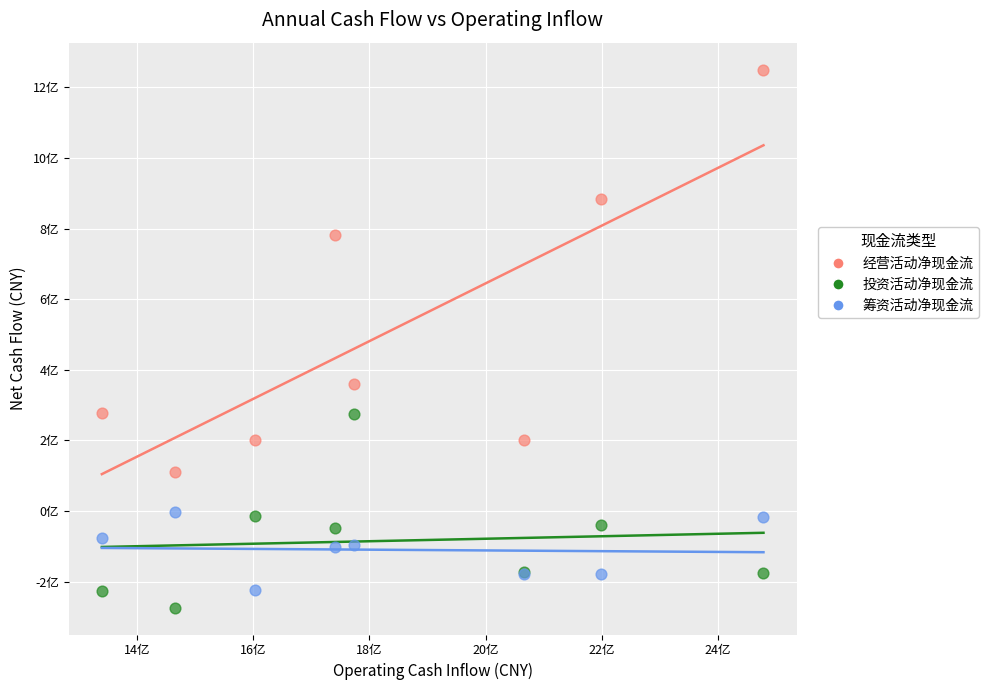

What are all the series names shown in the legend?

经营活动净现金流, 投资活动净现金流, 筹资活动净现金流